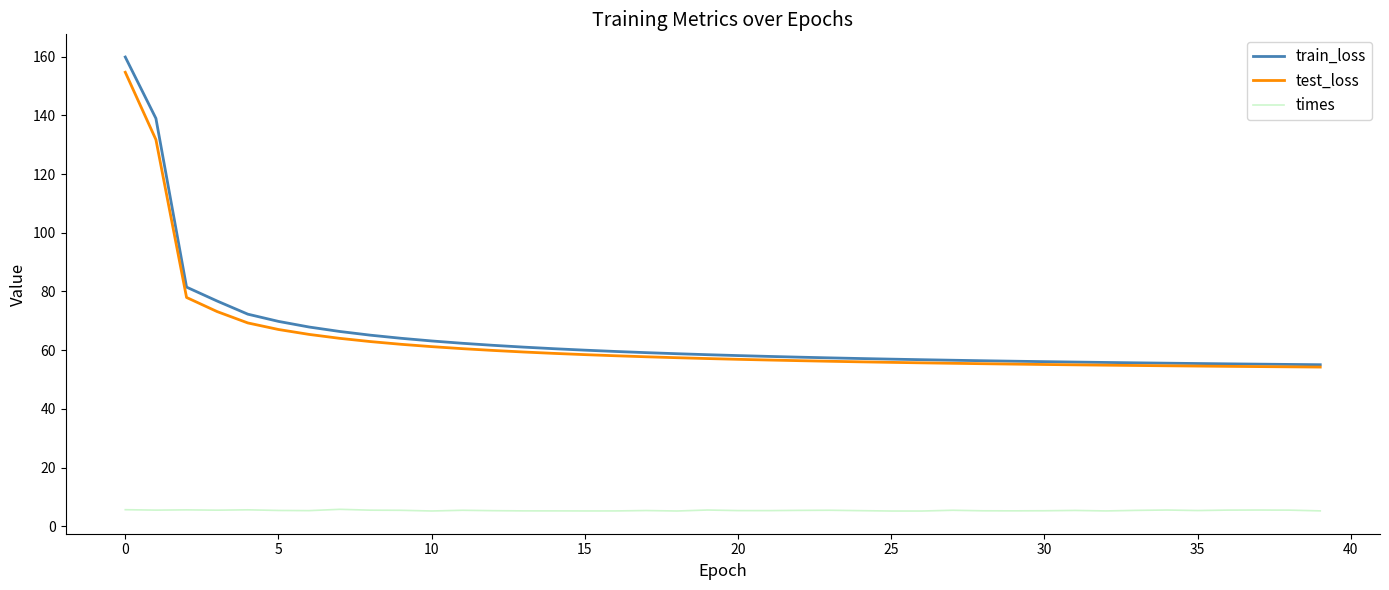

True or false: train_loss and times intersect in this chart.

False